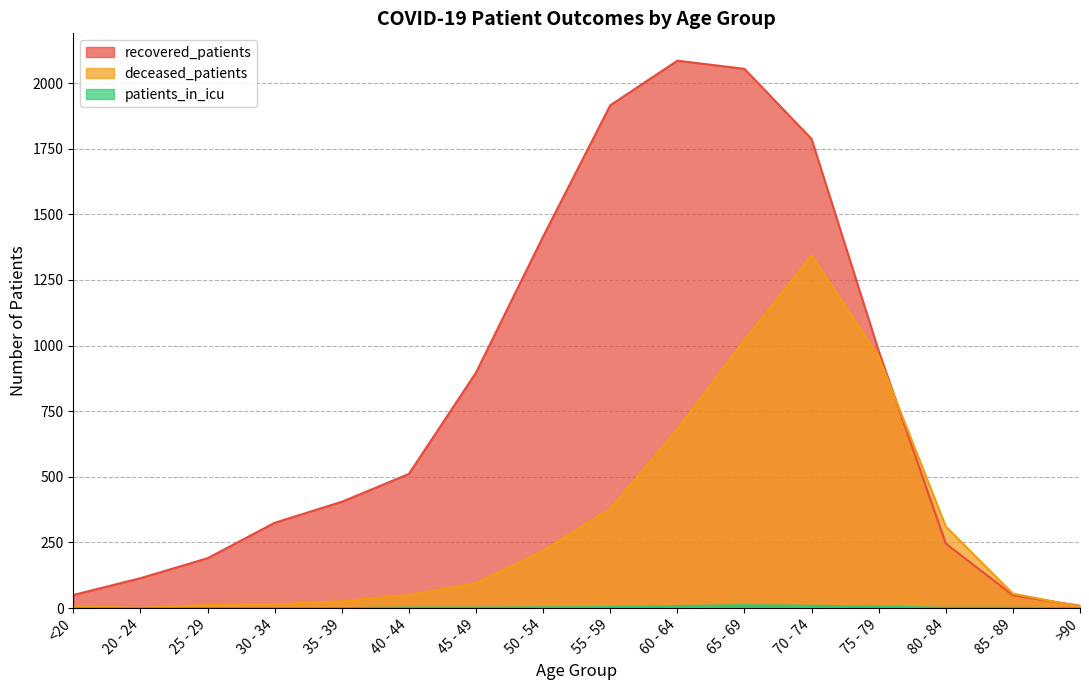

What is the total value across all series at 65 - 69?

3086